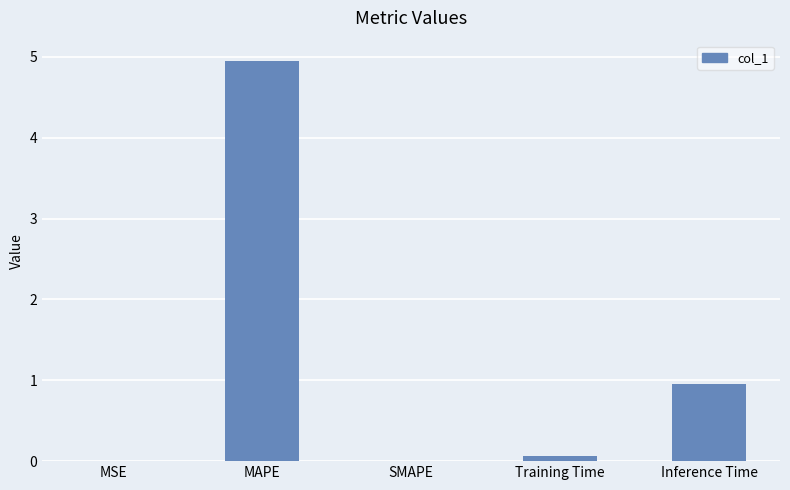

Are the bars grouped side by side (vs. stacked)?

No